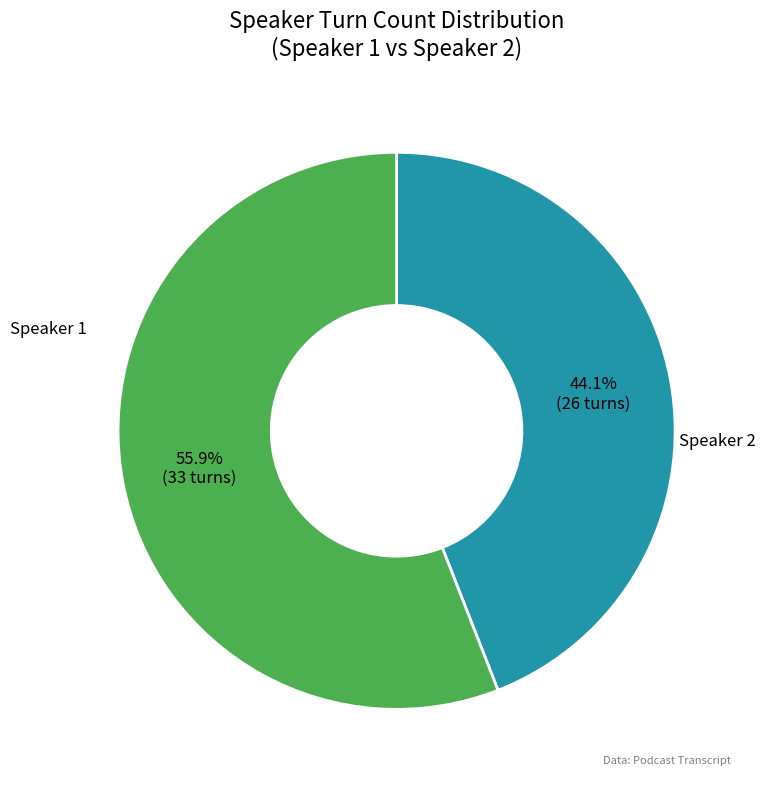

Does any single category account for the majority?

Yes